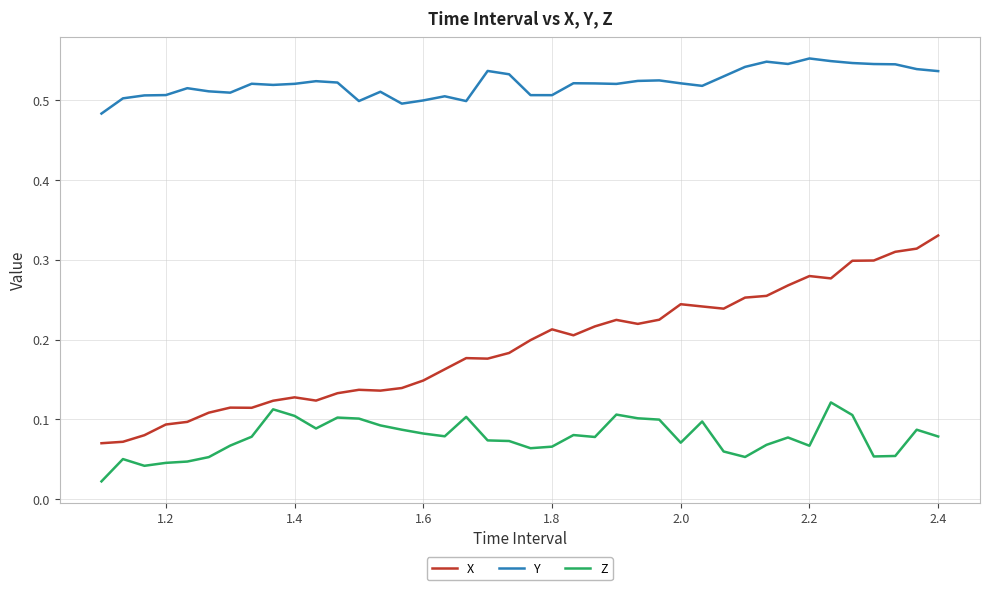

Count the X values in the range 0 to 1.

40